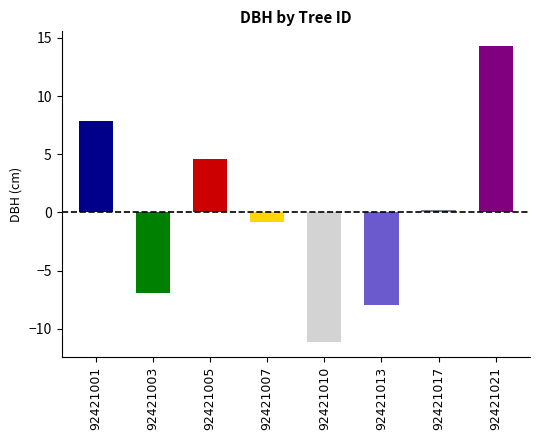

Approximately how many times larger is the value at 92421021 compared to 92421001?

1.8